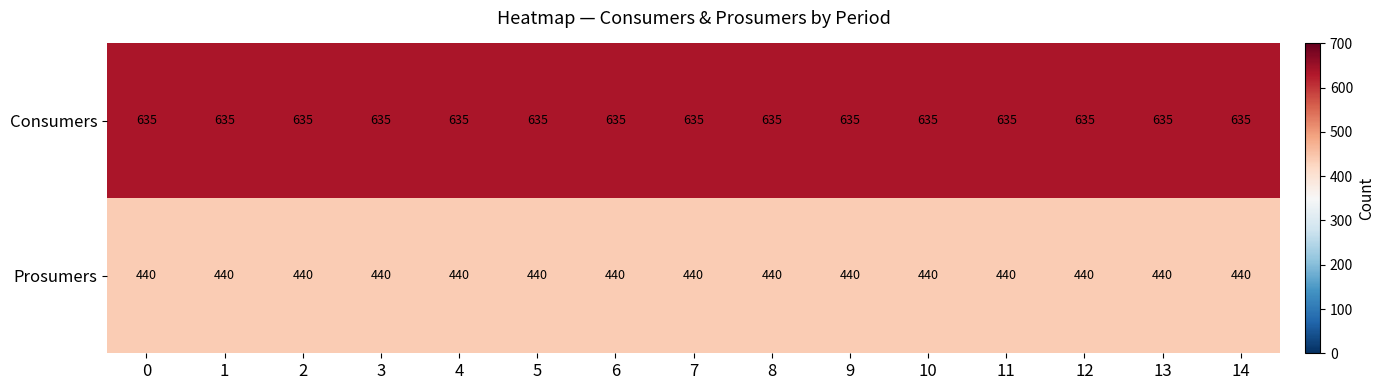

Which series has the largest total across all categories?

Consumers